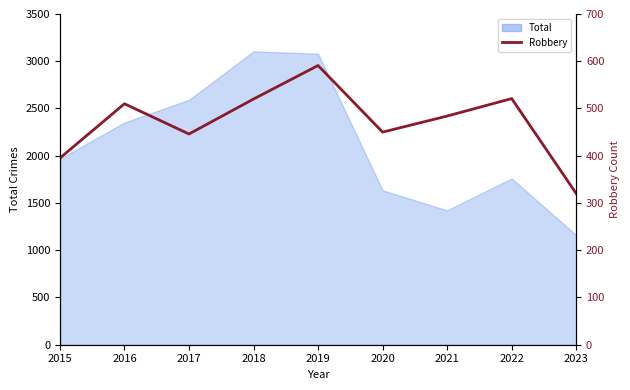

At which label does the data first exceed 484?

2016